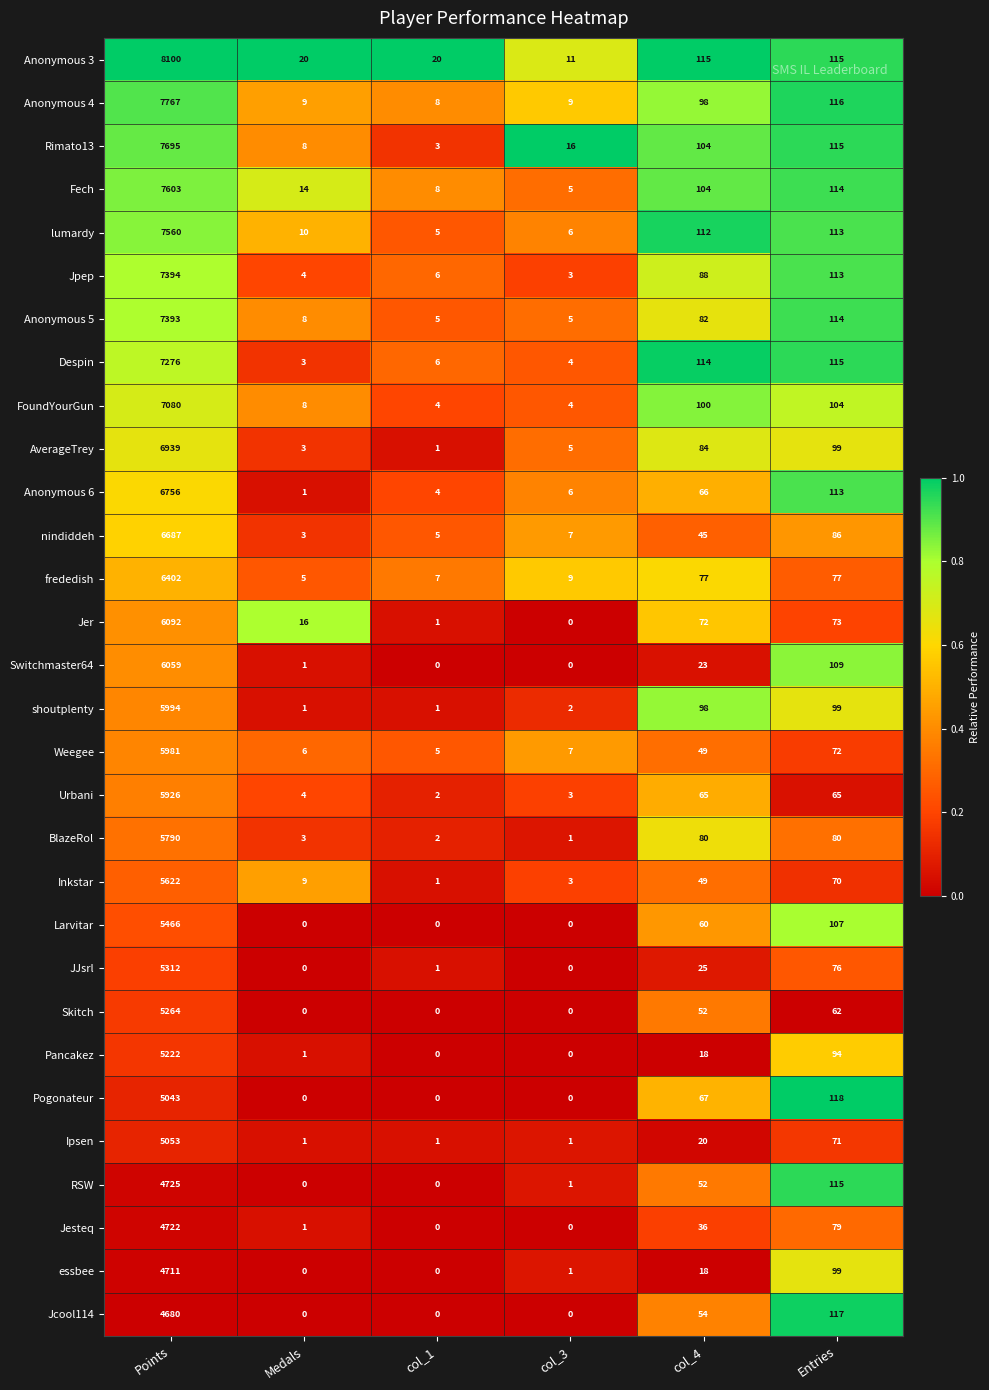

At which category is the sum across all series the highest?

Points